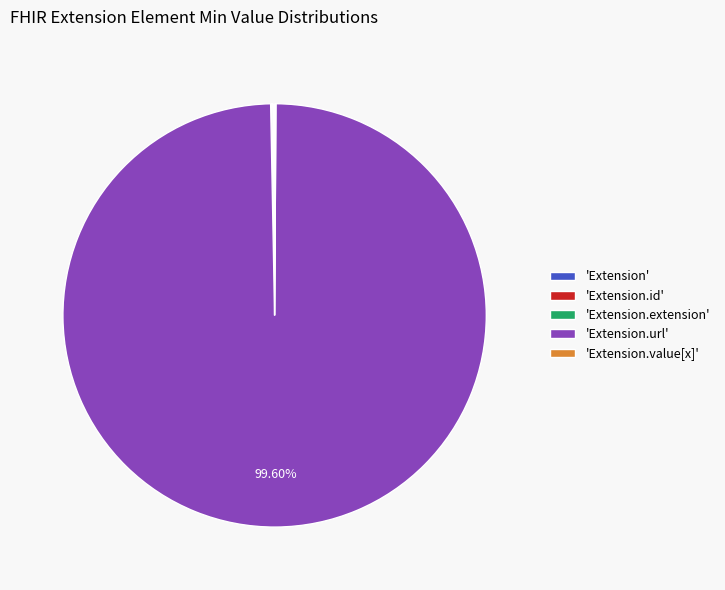

Which category has the biggest portion of the pie?

'Extension.url'